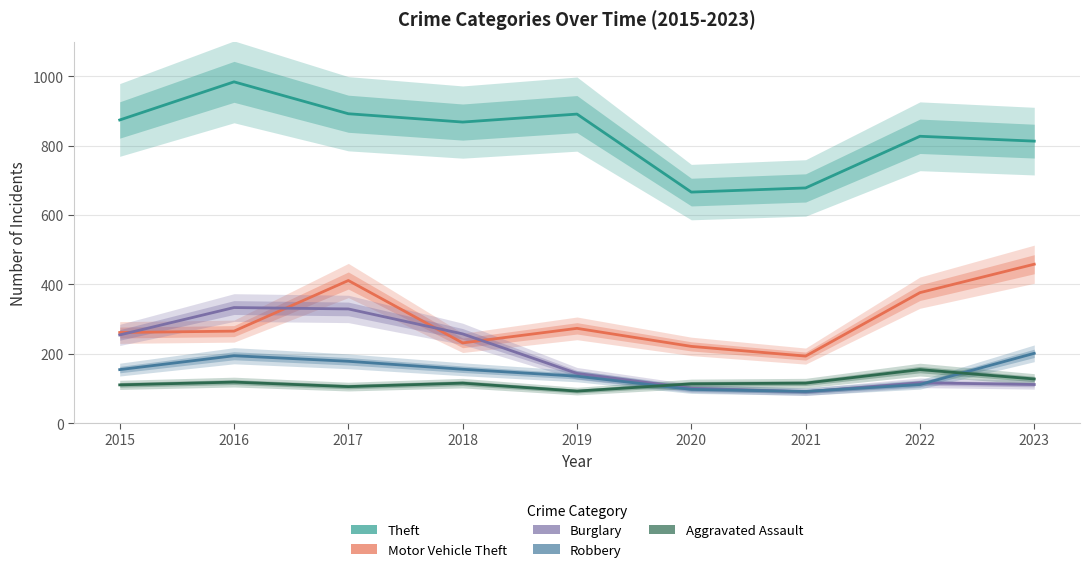

The Motor Vehicle Theft series shows 244 at 2022. True or false?

False